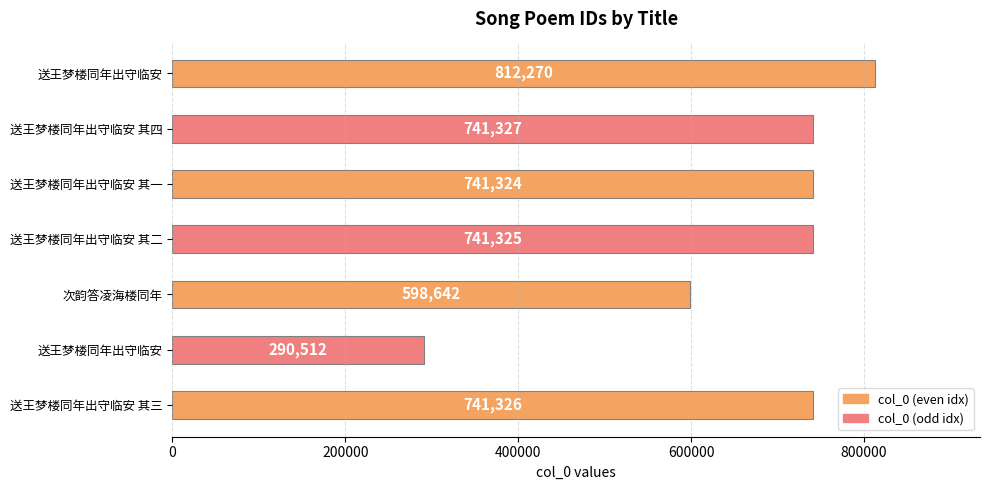

How many series are shown in this chart?

1